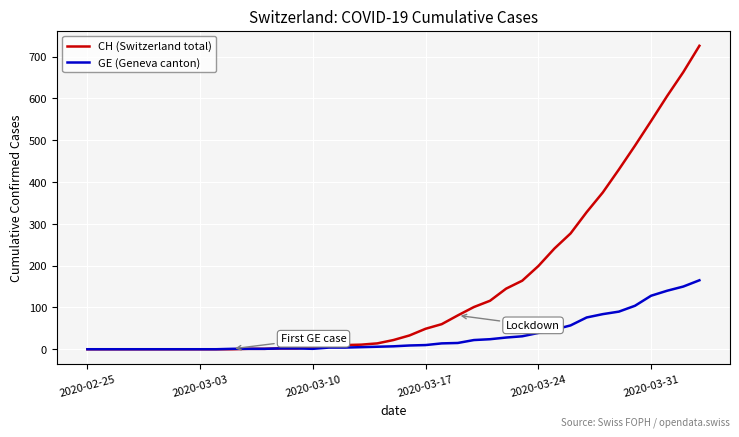

What is the maximum value shown in the chart?

726